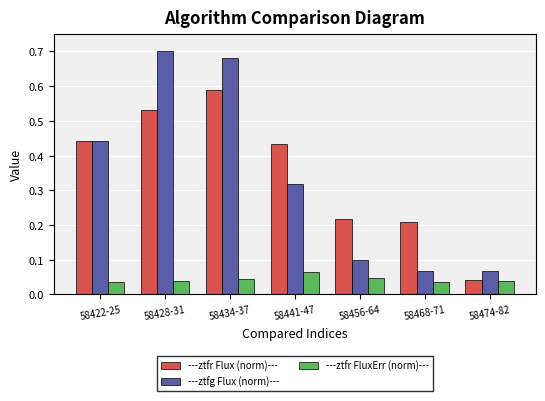

Which series has the largest range (max minus min)?

---ztfg Flux (norm)---